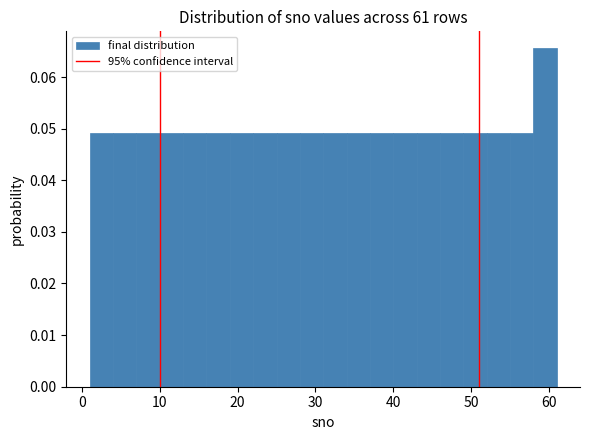

Around what value on the x-axis is the tallest bar? Give the approximate position of its centre, as read against the axis.

60